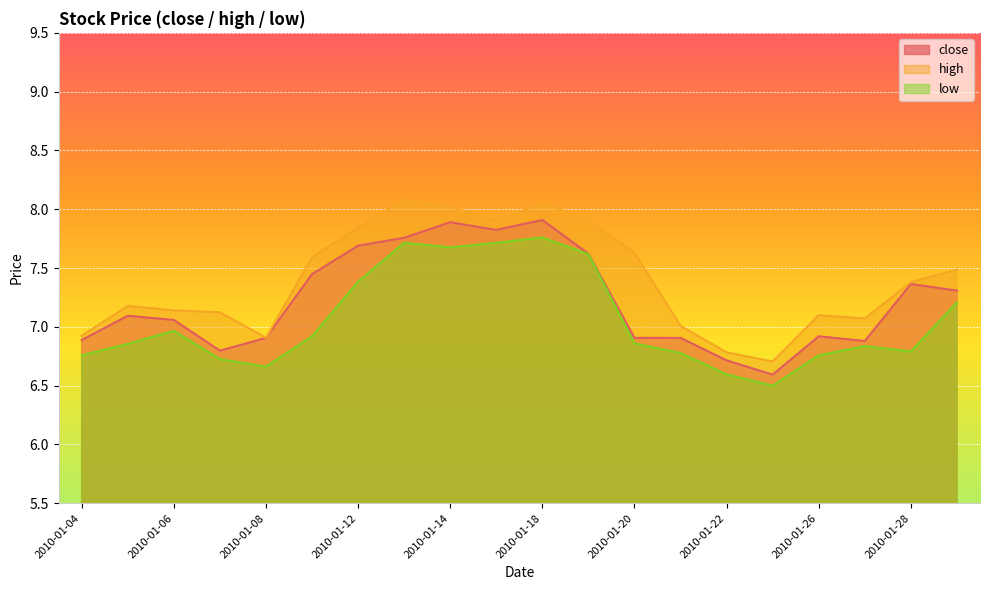

True or false: close has more than 1 interior local peaks.

True